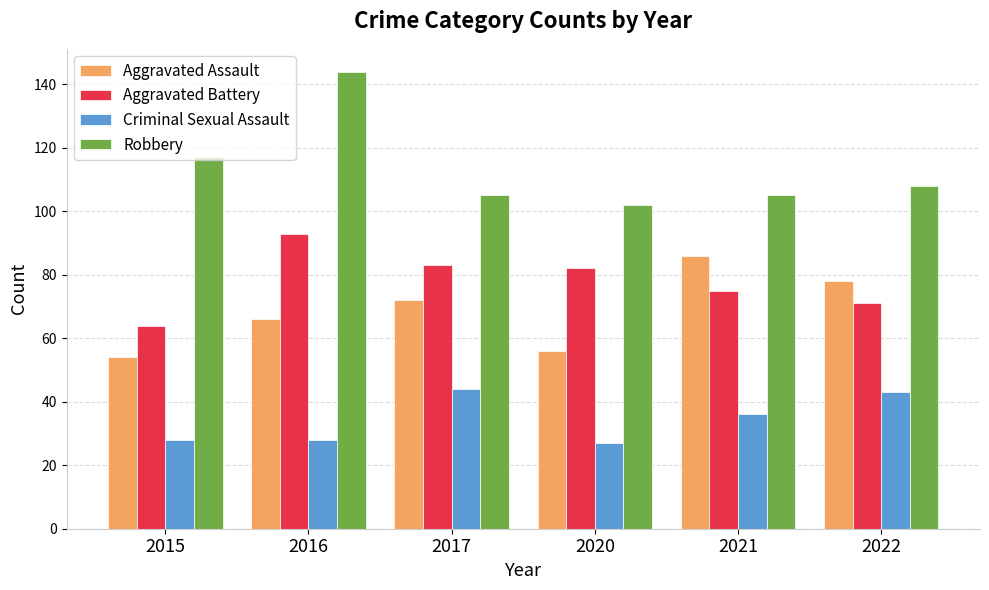

List the series in order of their peak value, lowest first.

Criminal Sexual Assault, Aggravated Assault, Aggravated Battery, Robbery